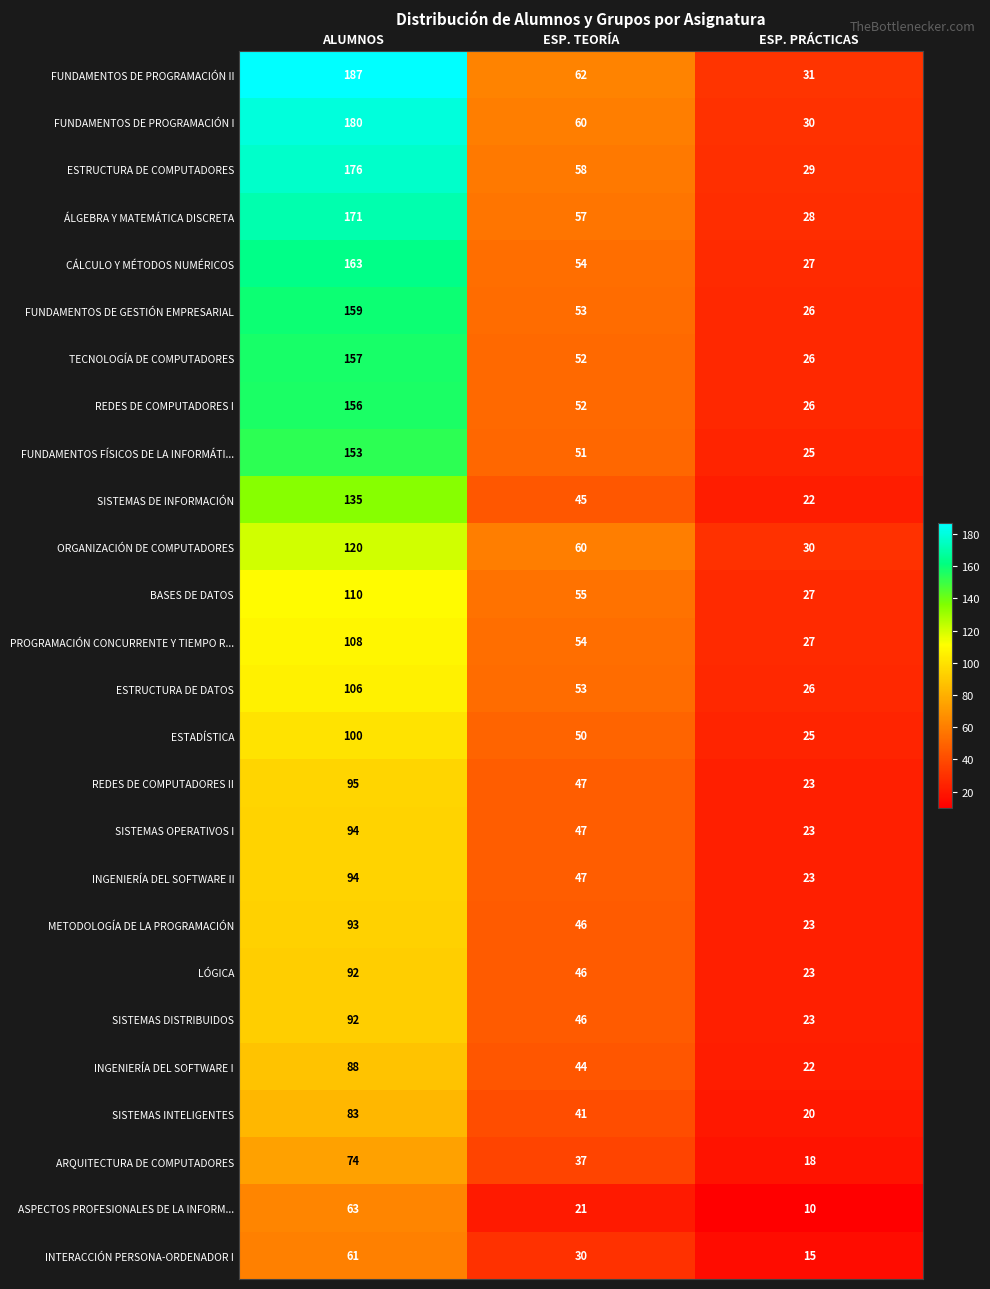

Rank the categories by FUNDAMENTOS DE PROGRAMACIÓN I value from highest to lowest.

ALUMNOS, ESP. TEORÍA, ESP. PRÁCTICAS